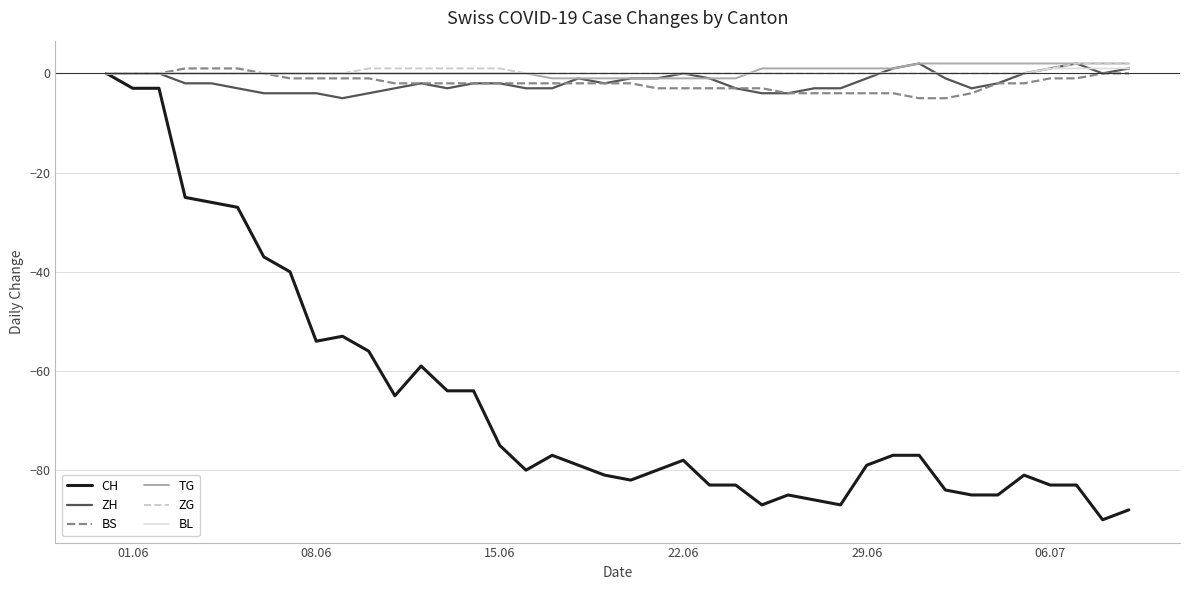

Which series has the largest range (max minus min)?

CH